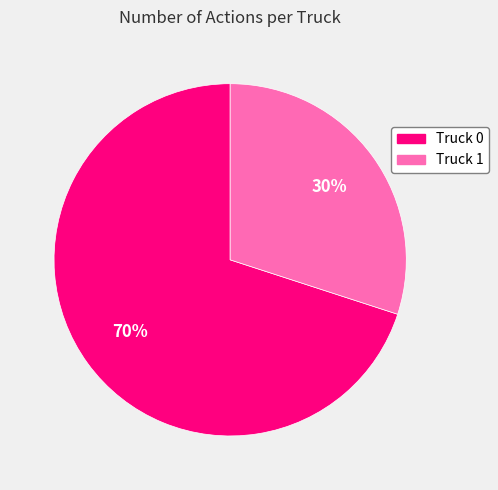

Is the sum of Truck 0 and Truck 1 greater than half?

Yes